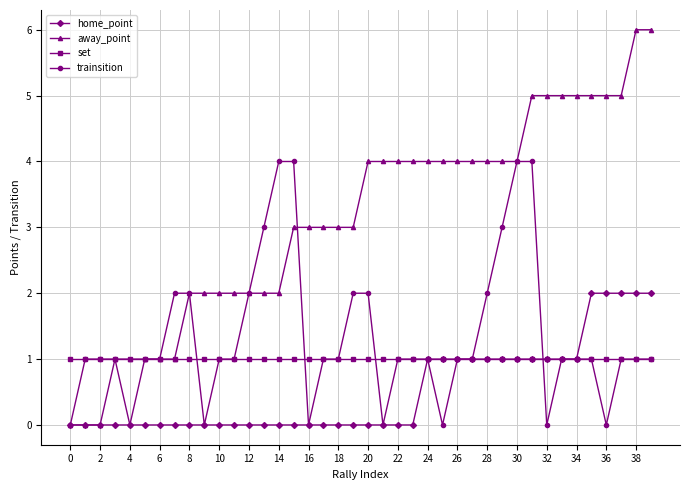

What is the average value of the home_point series?

1